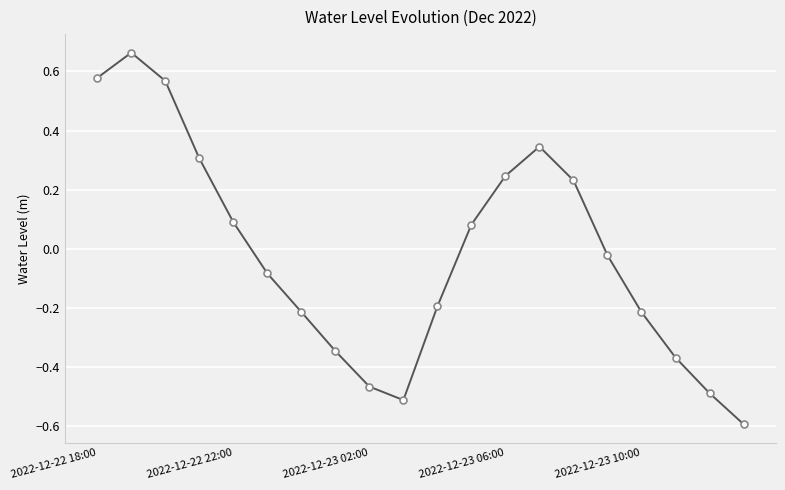

What is the minimum value shown in the chart?

-0.6